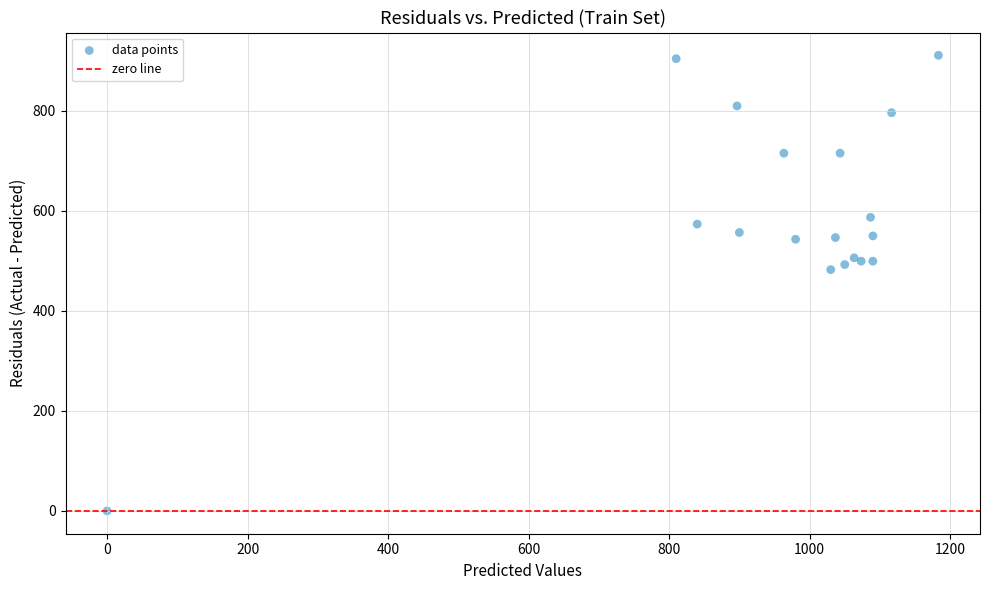

What Y value in the scatter plot is closest to 455?

482.6